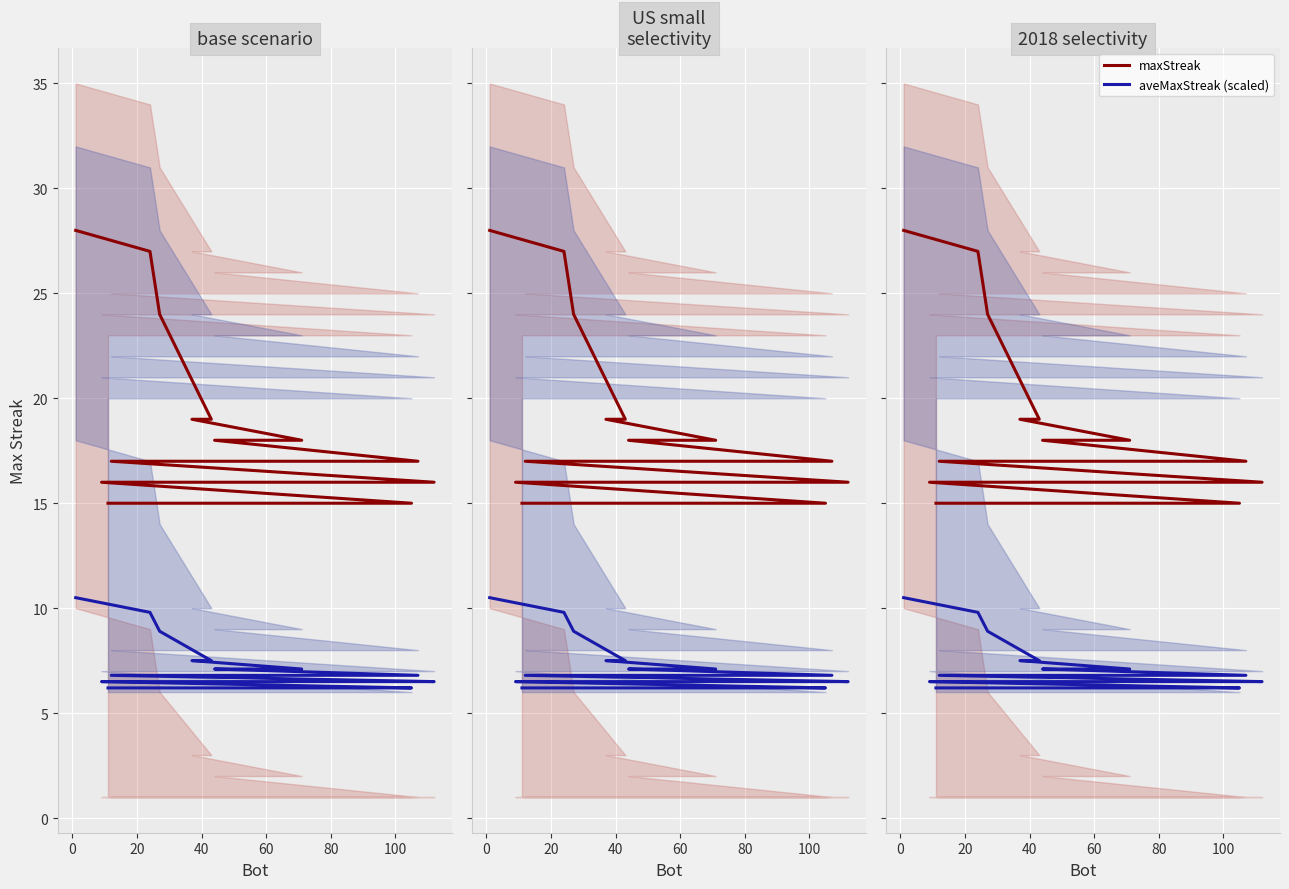

At which label is maxStreak closest to 21?

40